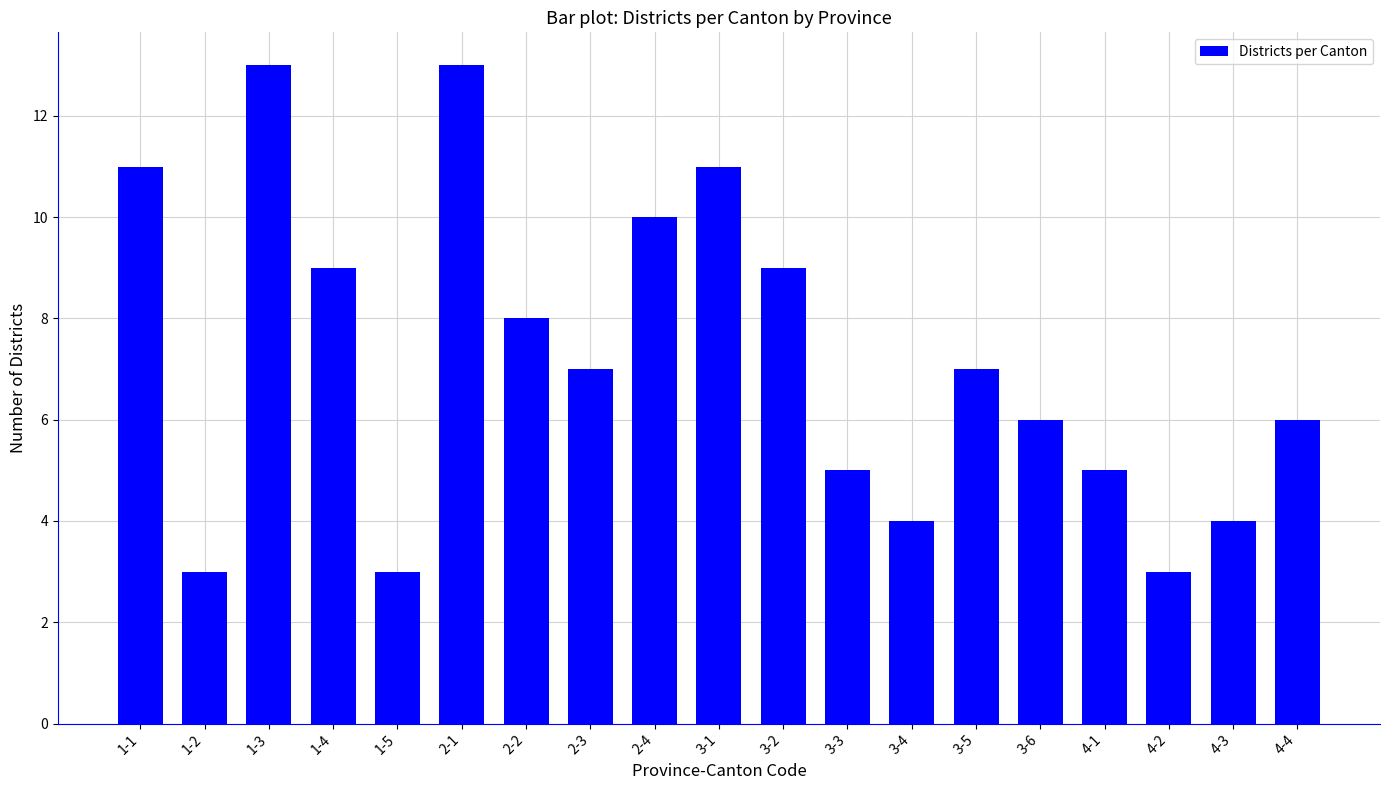

Approximately how many times larger is the value at 4-1 compared to 3-1?

0.5